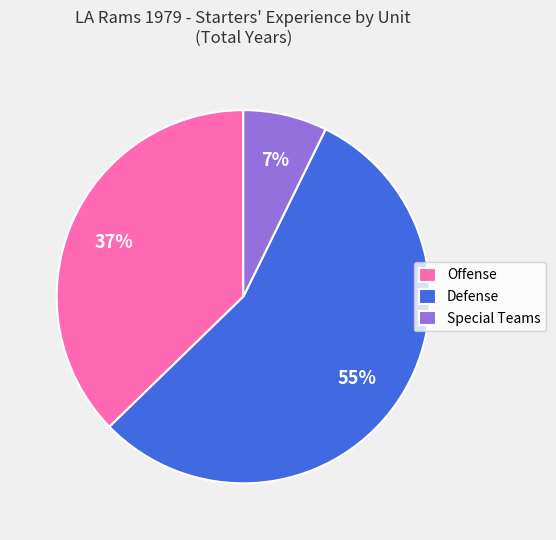

To the nearest percent, what percentage of the pie is Offense?

37%